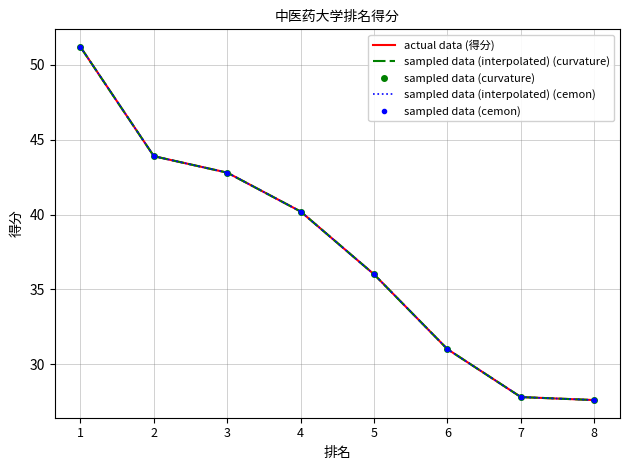

Reading left to right, transcribe all the data shown in this chart.

actual data (得分): 51.2	43.9	42.8	40.2	36.0	31.0	27.8	27.6
sampled data (interpolated) (curvature): 51.2	43.9	42.8	40.2	36.0	31.0	27.8	27.6
sampled data (curvature): 51.2	43.9	42.8	40.2	36.0	31.0	27.8	27.6
sampled data (interpolated) (cemon): 51.2	43.9	42.8	40.2	36.0	31.0	27.8	27.6
sampled data (cemon): 51.2	43.9	42.8	40.2	36.0	31.0	27.8	27.6